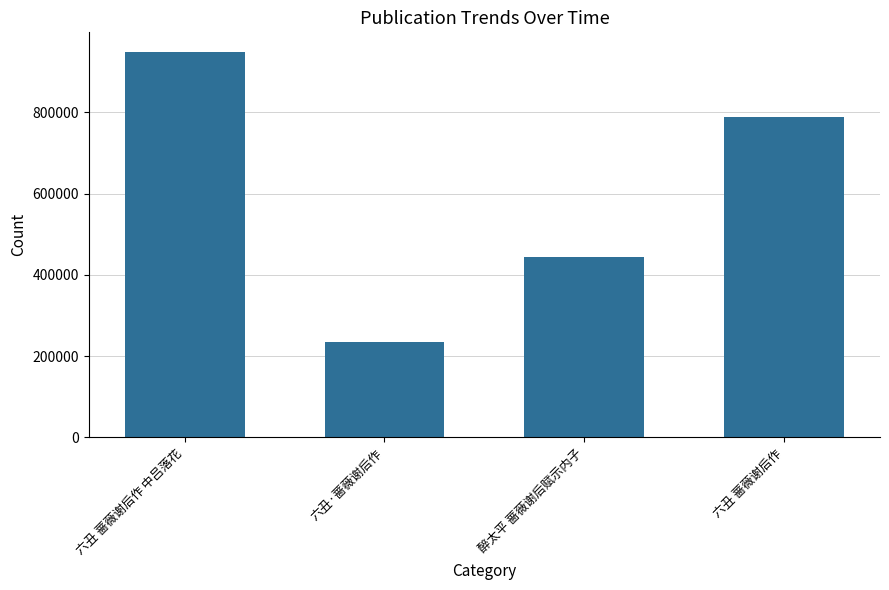

What position from the right is 醉太平 蔷薇谢后赋示内子?

2